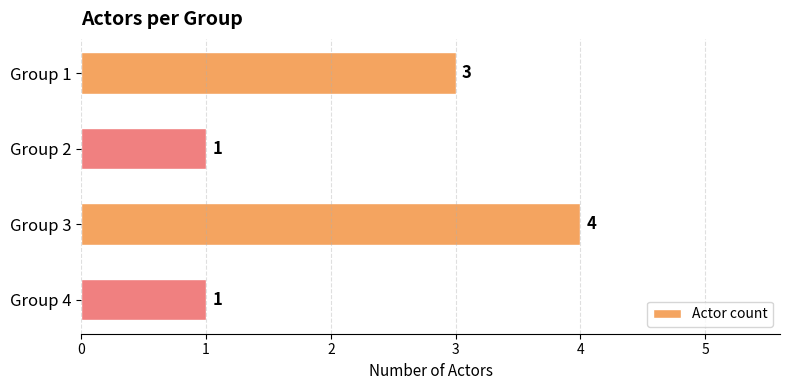

What is the sum of all values?

9